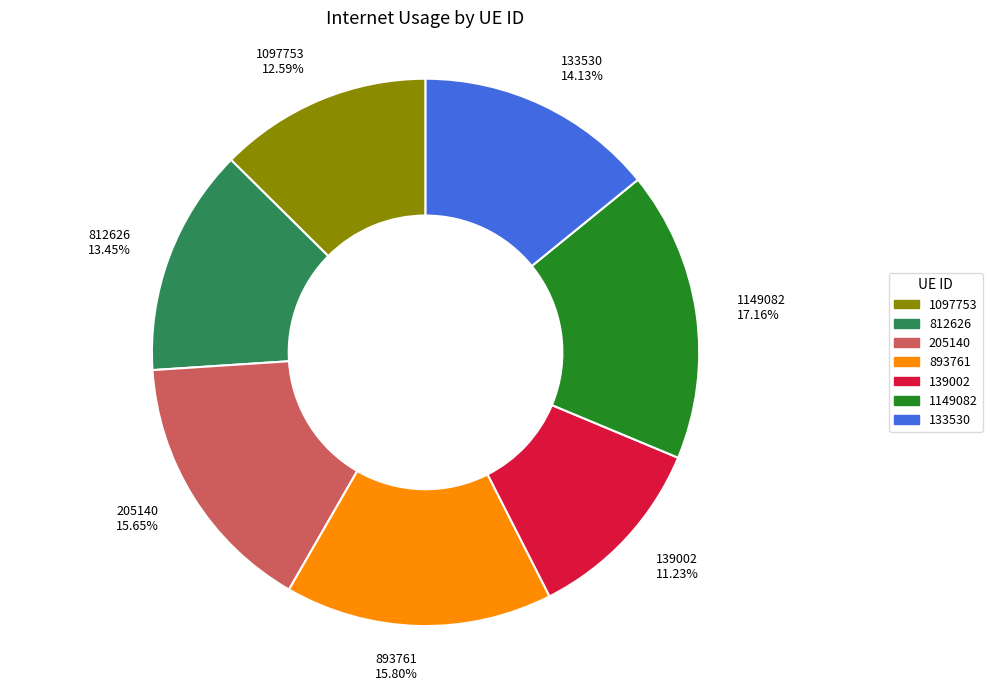

Which slice is the smallest?

139002